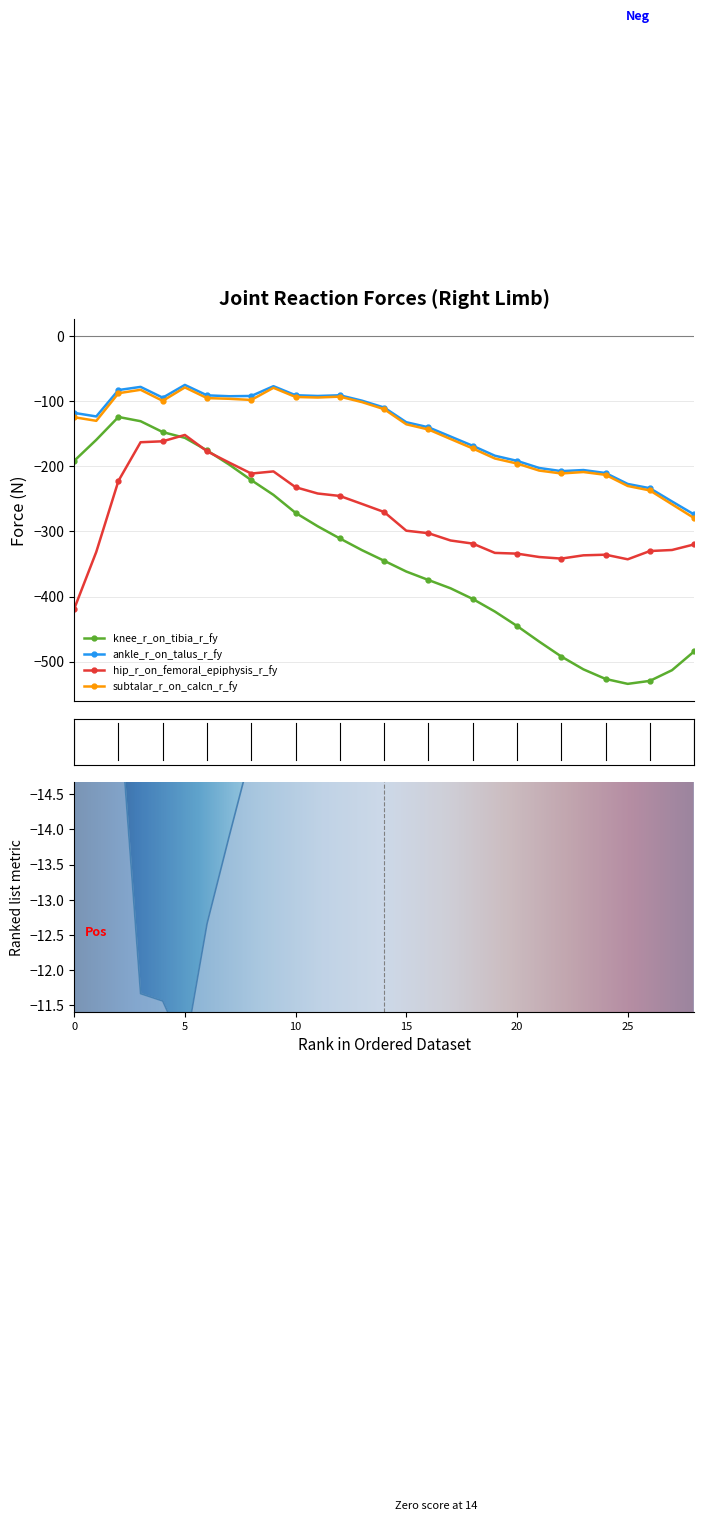

Which has a higher value, 22 or 7?

7